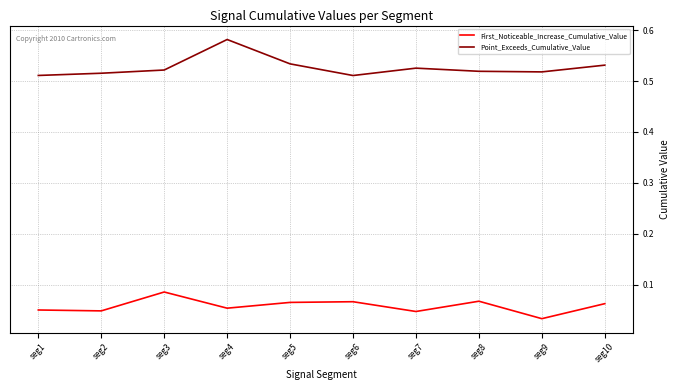

Which category has the highest value across all series?

seg4